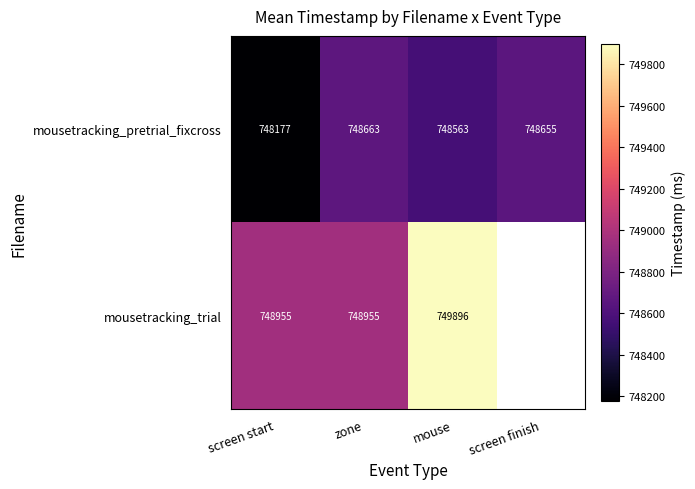

At which label does mousetracking_pretrial_fixcross first exceed 748655?

zone